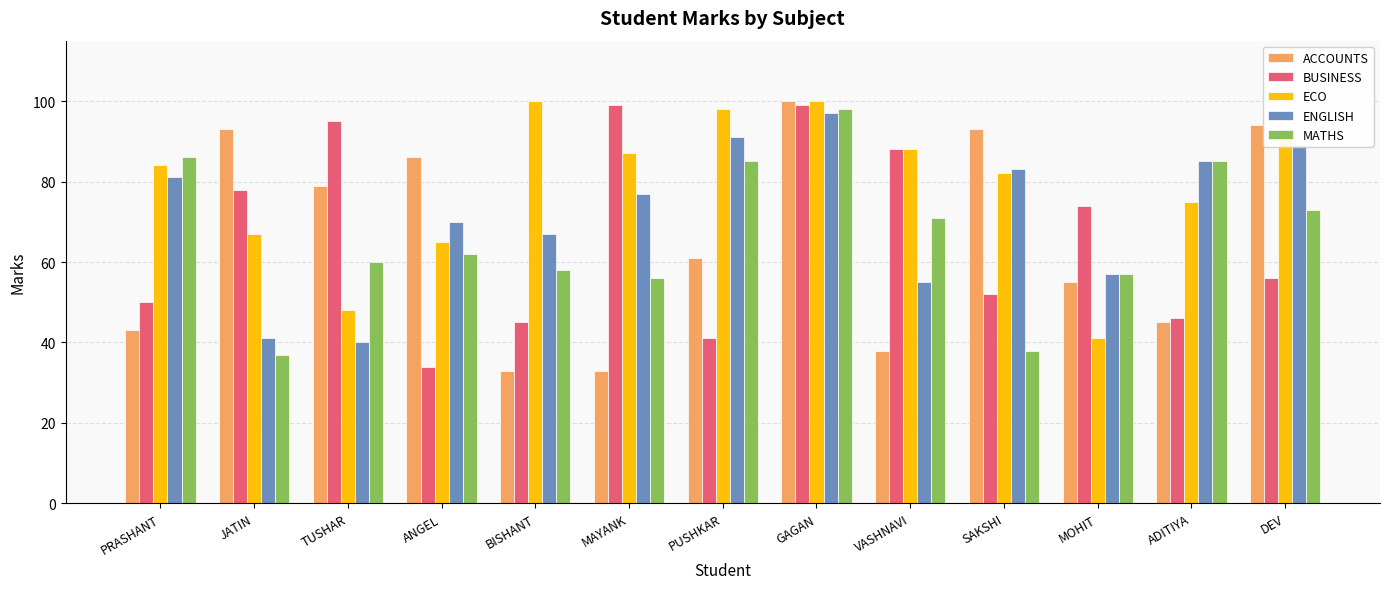

What is the label of the 2nd bar from the left?

JATIN